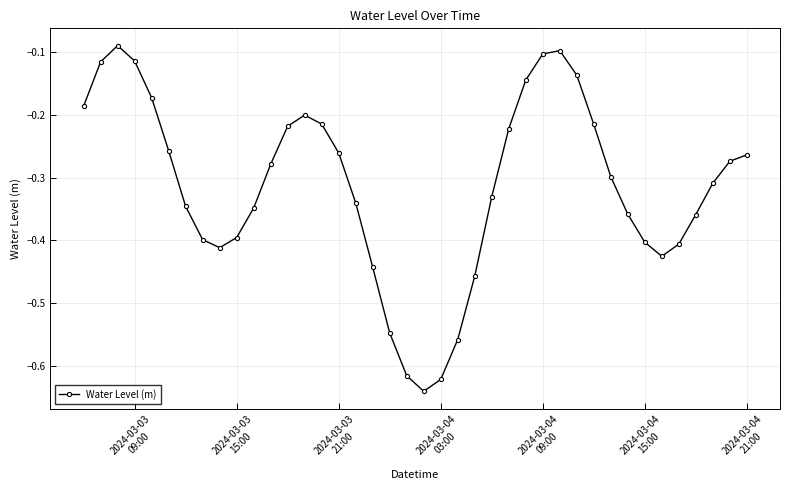

How many interior local valleys (lower than both neighbors) does the data have?

3